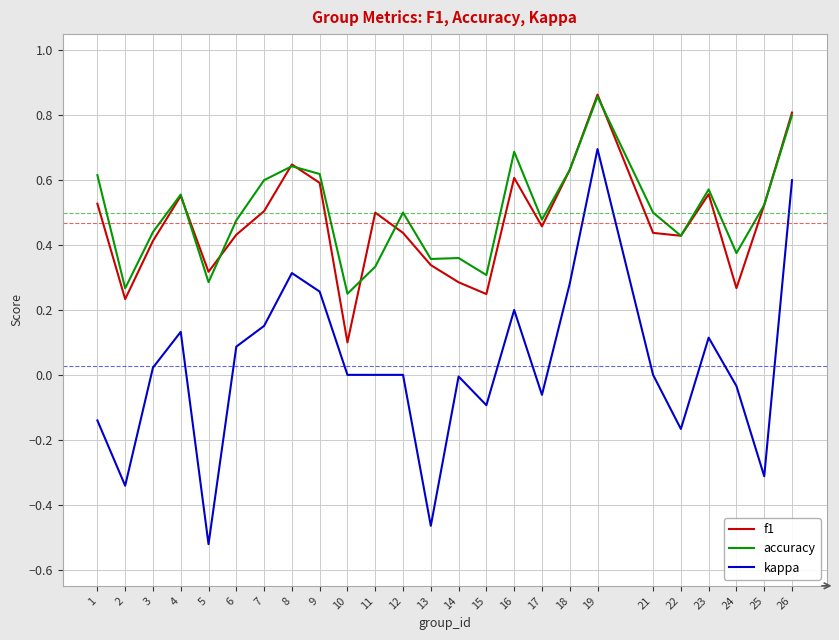

True or false: f1 and kappa intersect in this chart.

False